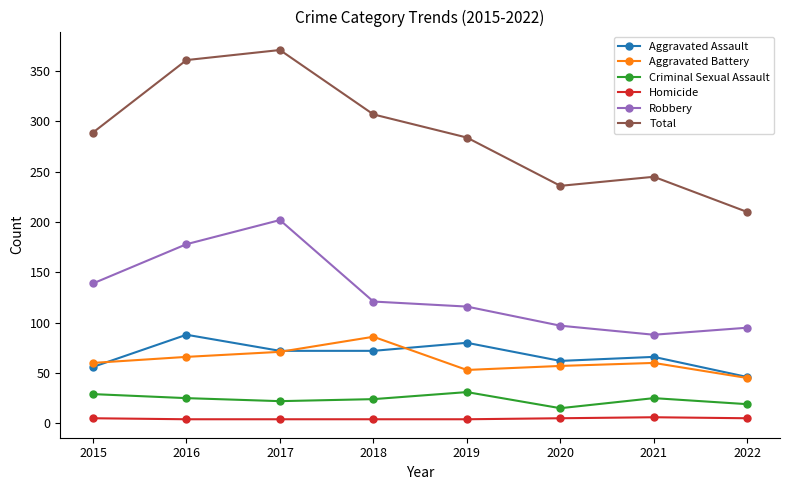

Does the chart display data point markers on the line(s)?

Yes